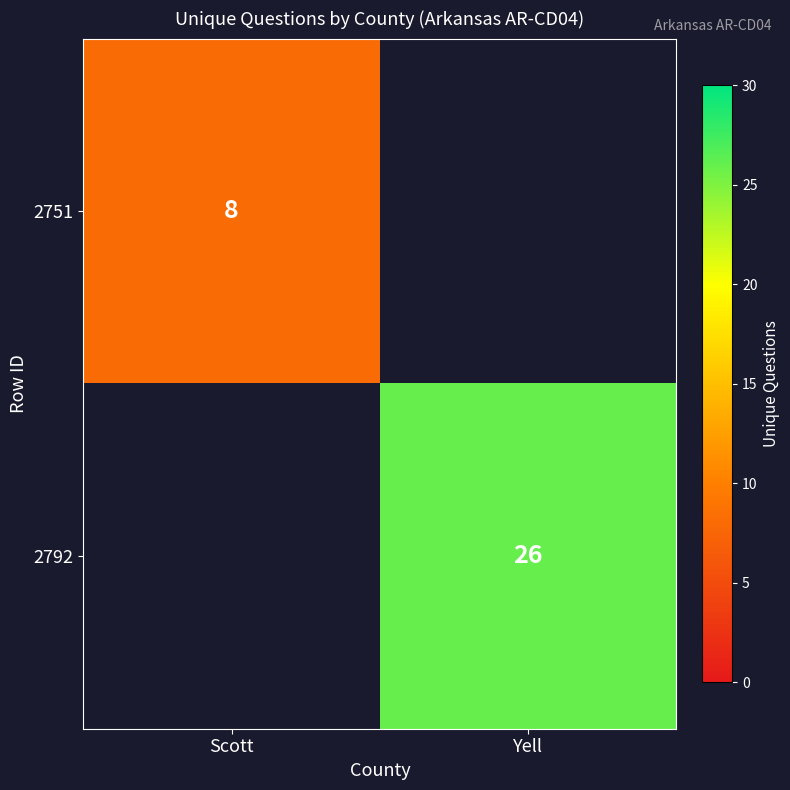

Is it true that 2792 equals 14.0 at Yell?

False